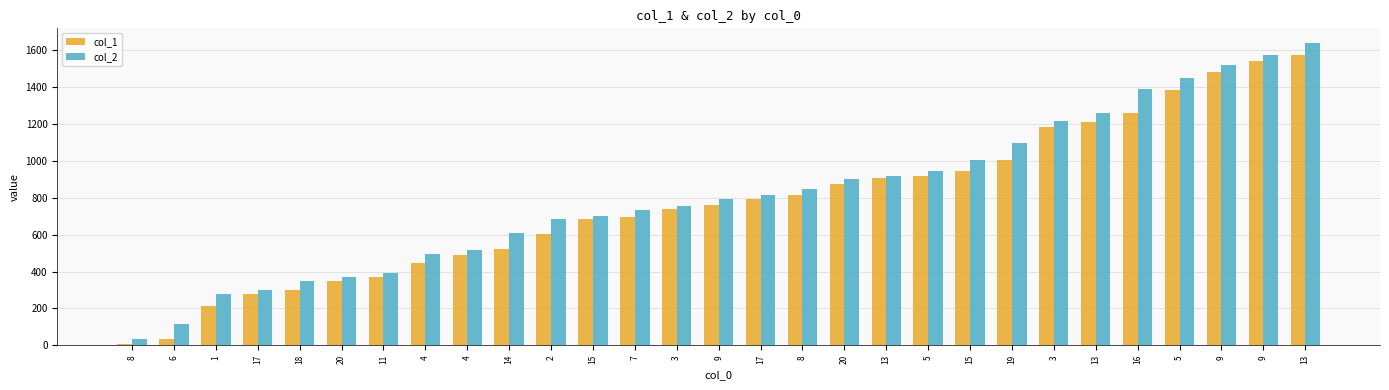

Count the number of categories in the chart.

29